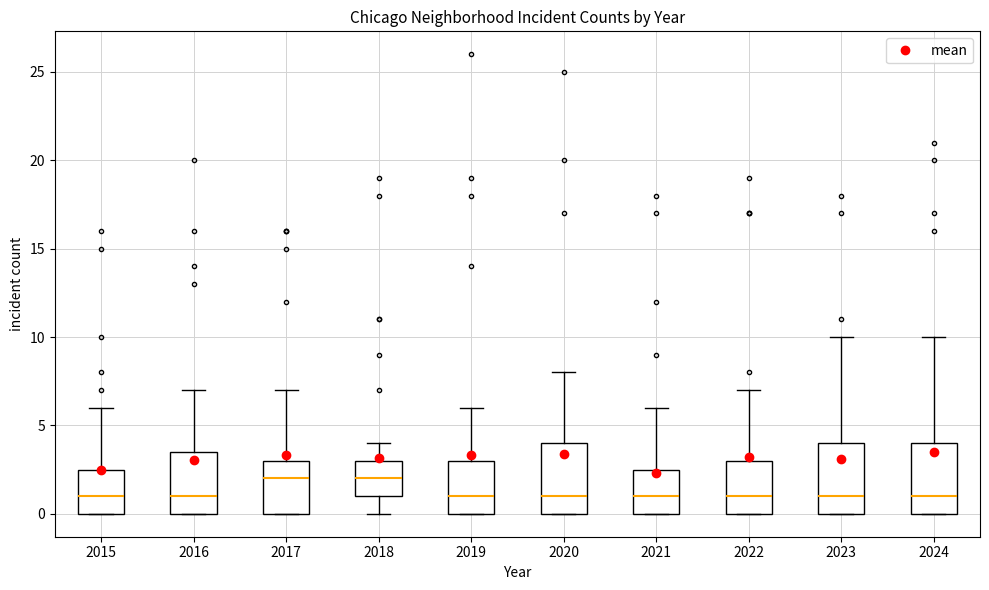

Where is the lower edge of the box at x = 2021 on the y-axis? The values are not printed on the chart, so give them approximately, as read against the axis.

0.0